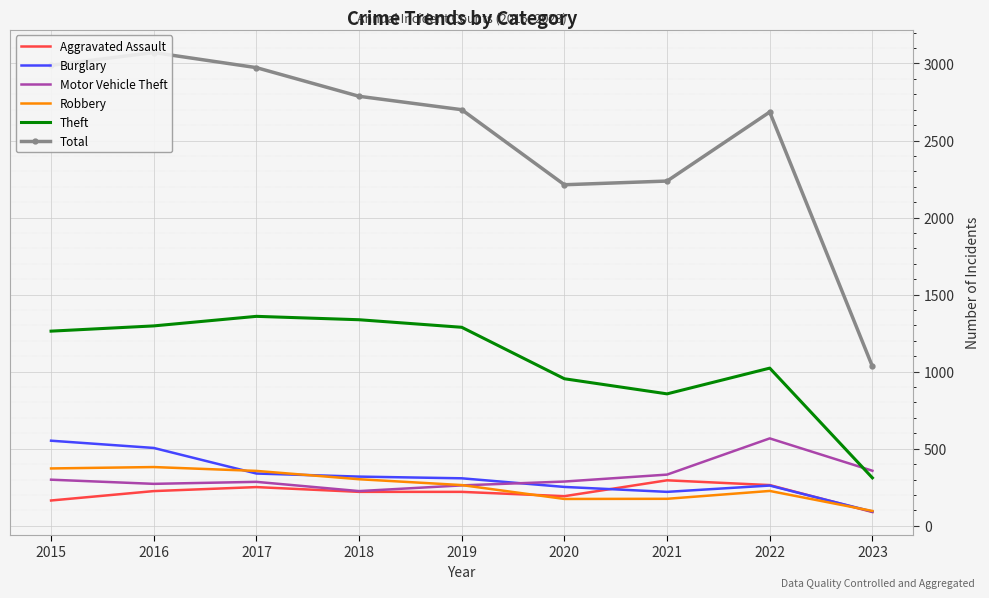

Rank the series at 2020 from lowest to highest value.

Robbery, Aggravated Assault, Burglary, Motor Vehicle Theft, Theft, Total